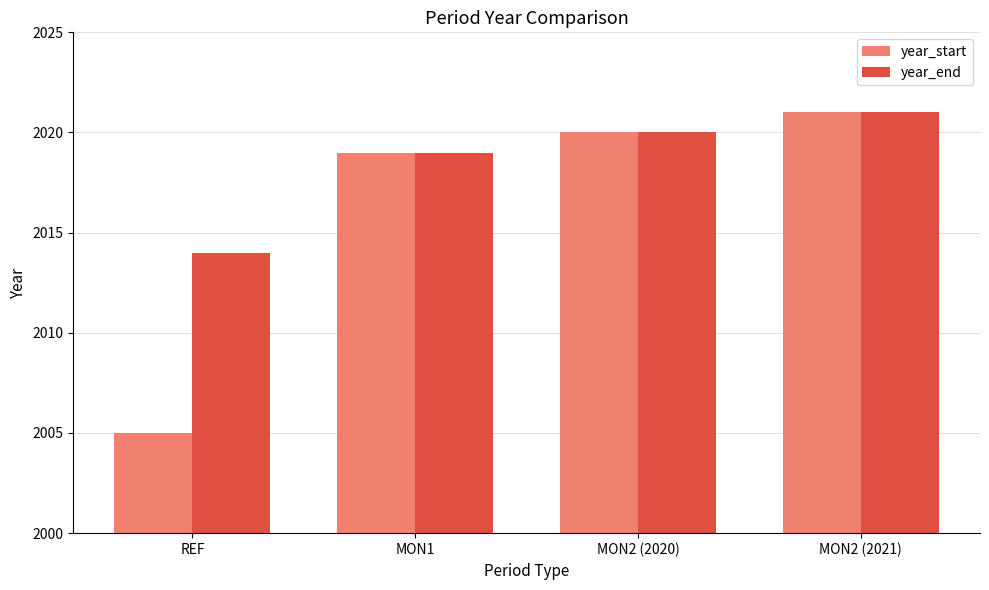

What is the difference between the second highest and second lowest values in the year_start series?

1